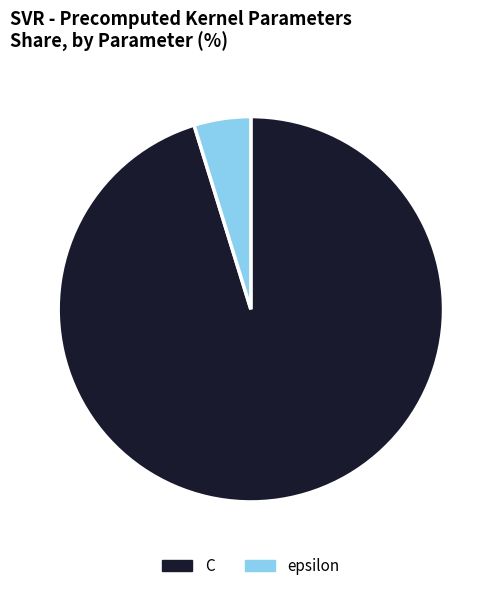

Is the sum of epsilon and C greater than half?

Yes